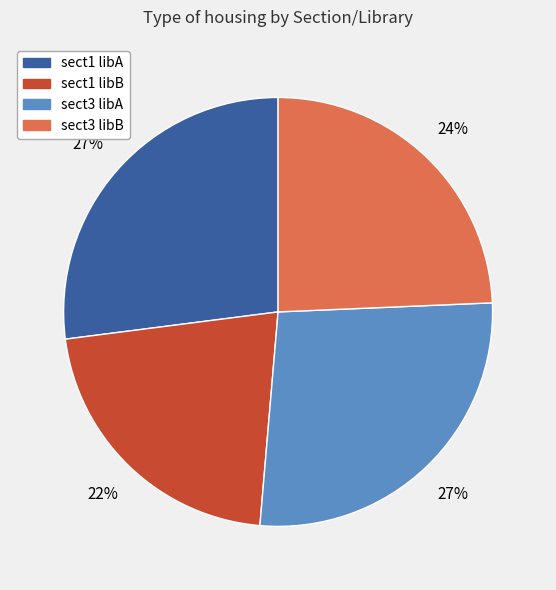

The sect1 libA slice represents 18% of the pie. True or false?

False